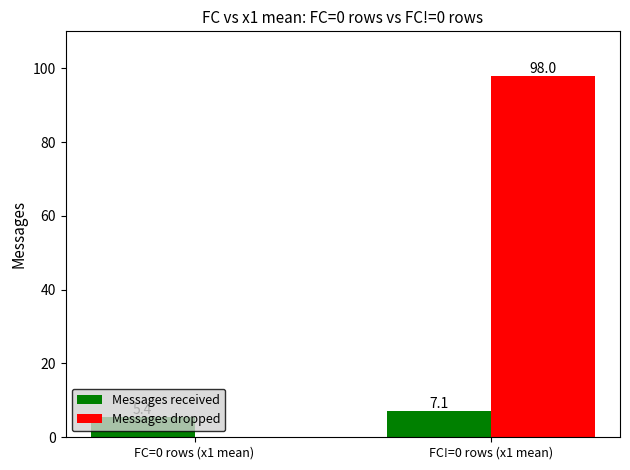

At which category is the sum across all series the highest?

FC!=0 rows (x1 mean)